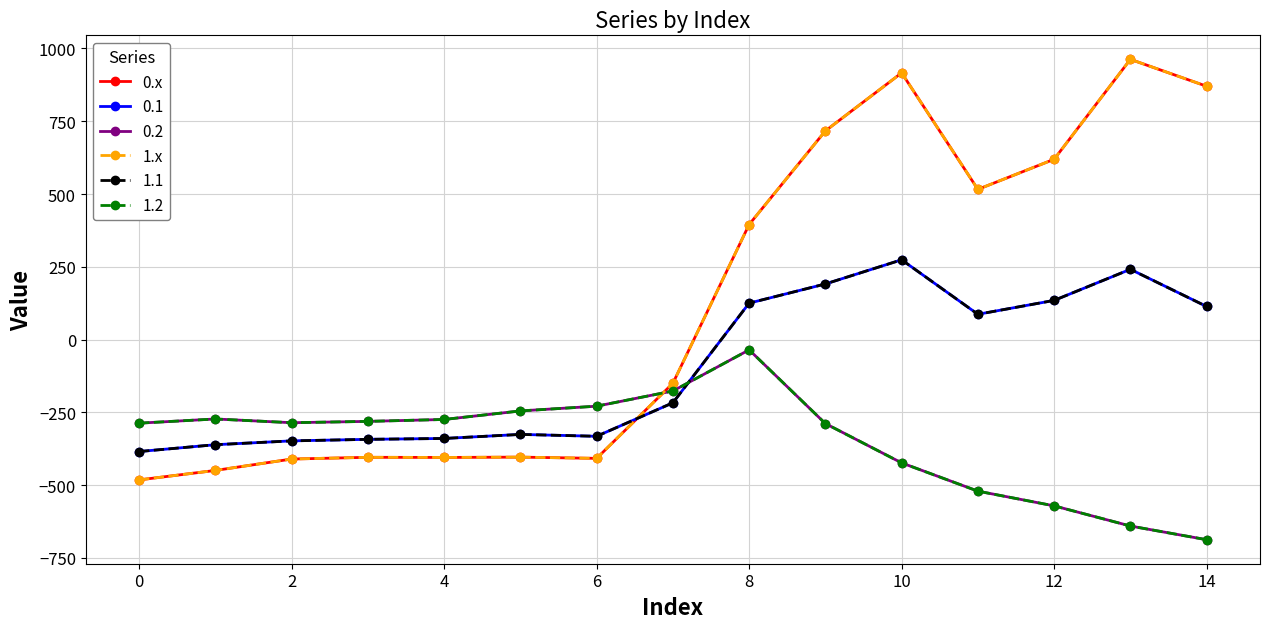

Does the chart have visible grid lines?

Yes